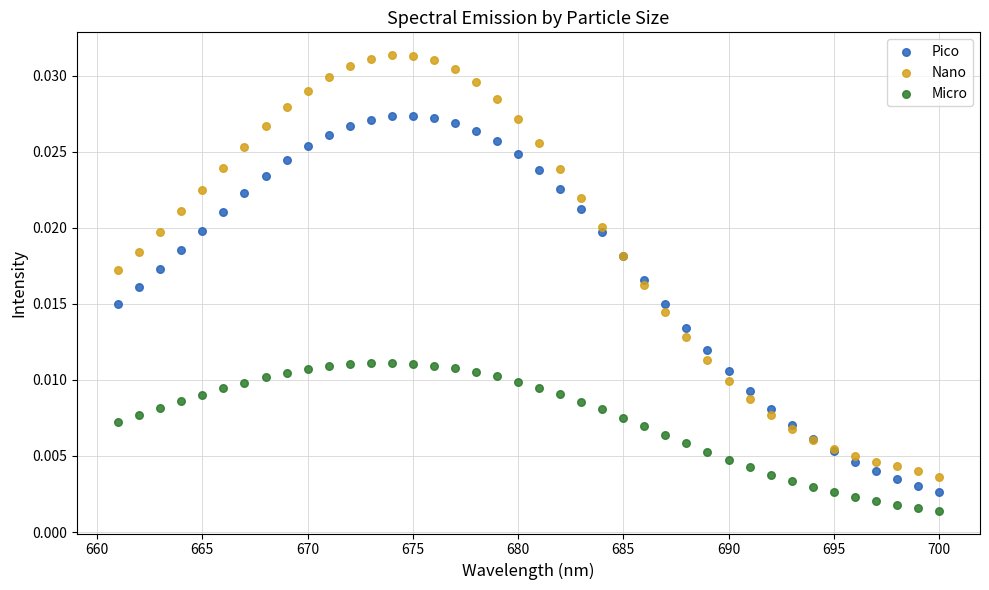

What is the X range (max minus min) for the scatter plot?

39.0